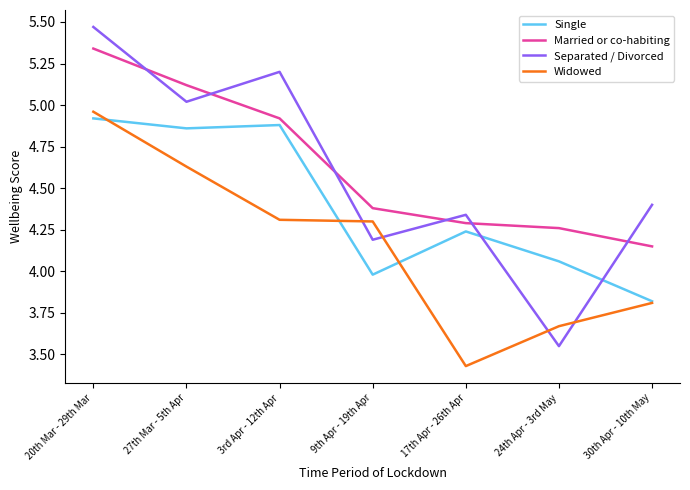

How many lines are shown in the chart?

4